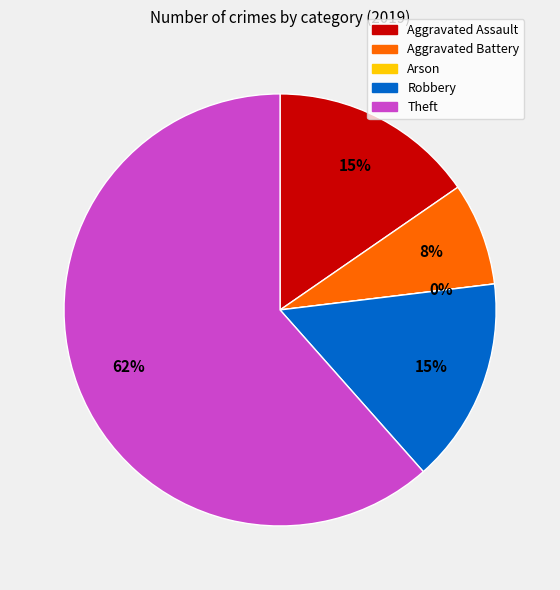

To the nearest percent, what portion does Robbery represent?

15%